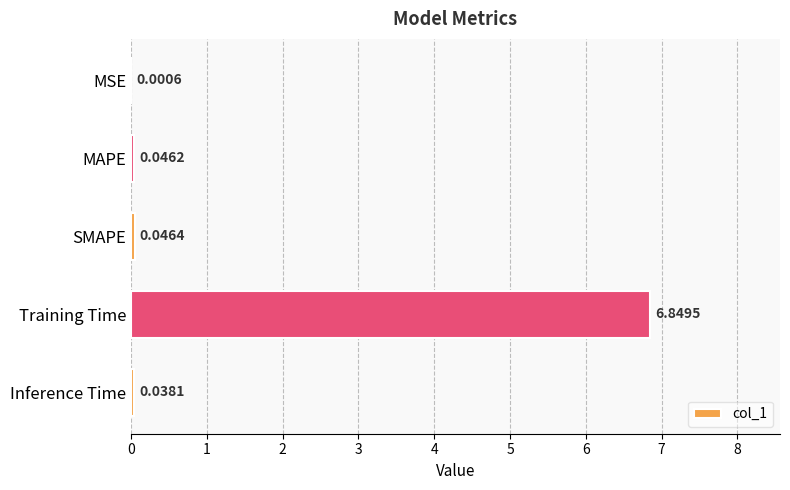

Are the bars horizontal?

Yes